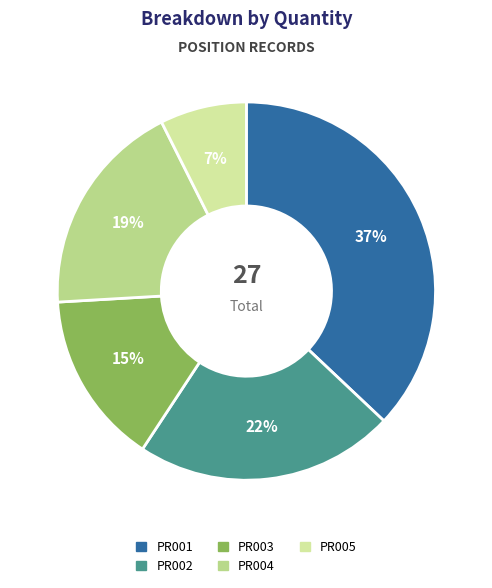

Is there a majority slice in this chart?

No